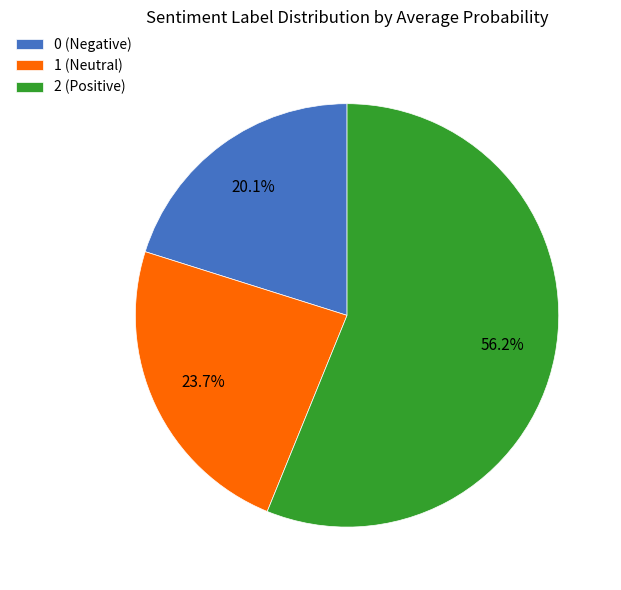

Which has a higher value, 2 (Positive) or 1 (Neutral)?

2 (Positive)